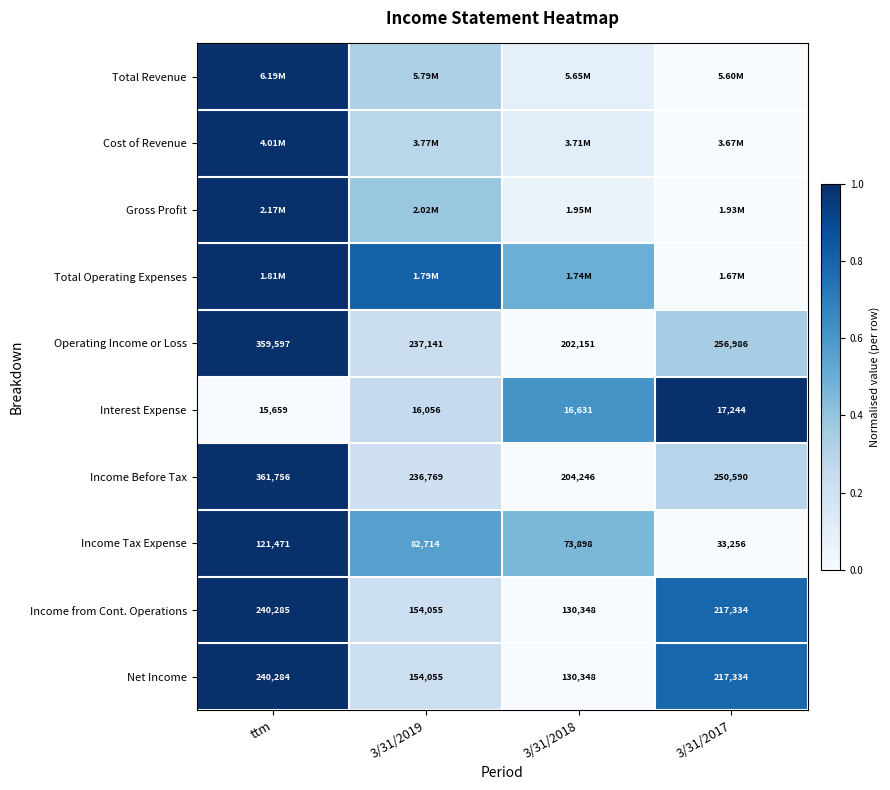

Which has a higher value, 3/31/2019 or 3/31/2017?

3/31/2019